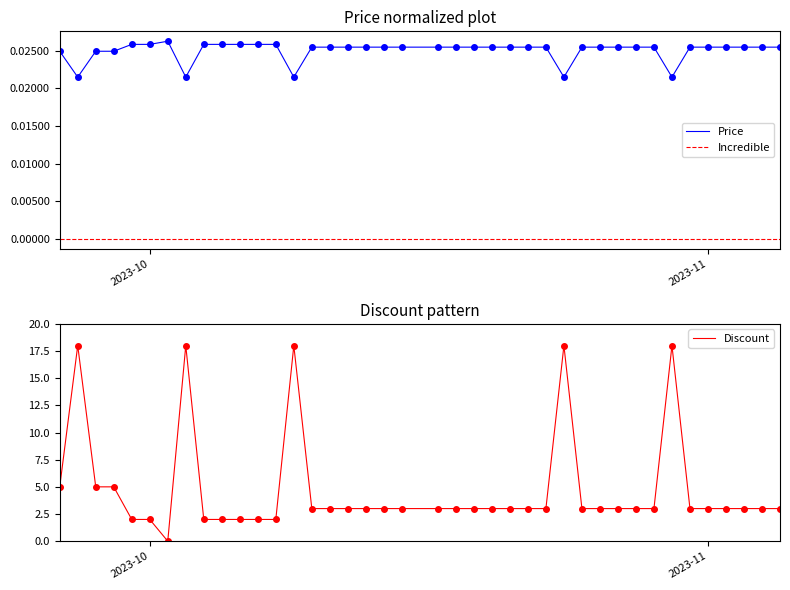

True or false: Price and Incredible cross at least once.

False